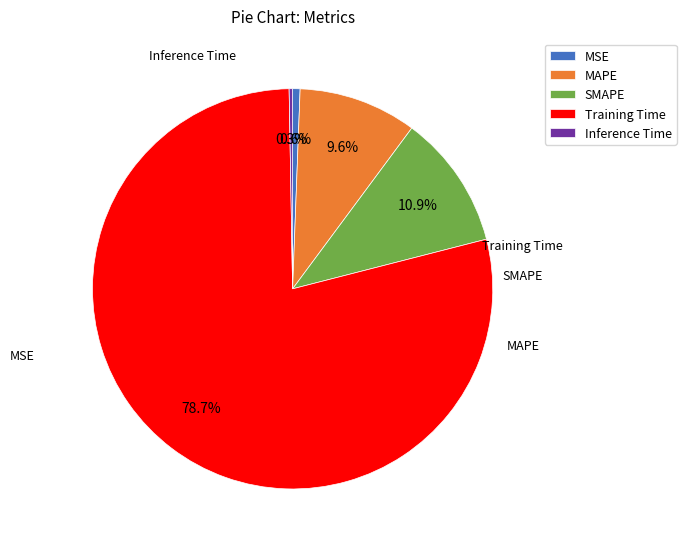

How many segments does this pie chart have?

5